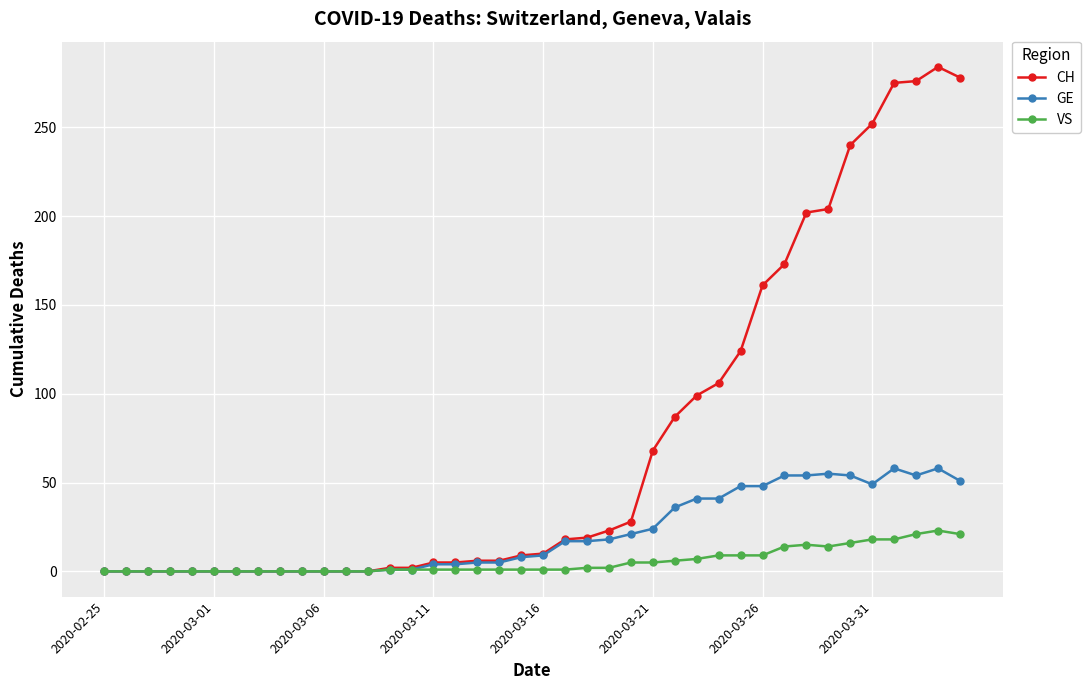

What is the difference between the maximum and second lowest values in the GE series?

58